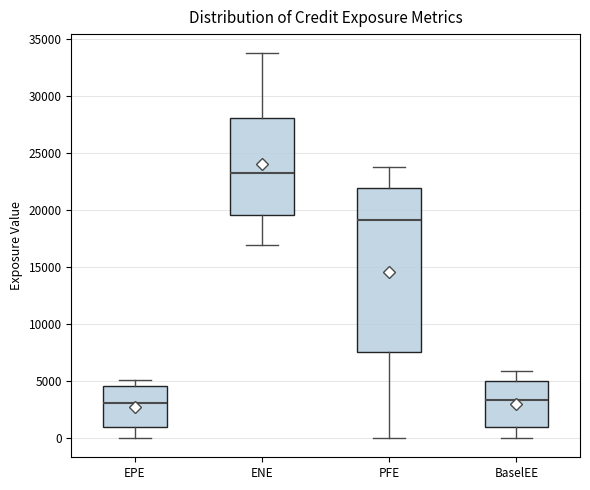

Where does the upper whisker of the box for PFE end on the y-axis? The values are not printed on the chart, so give them approximately, as read against the axis.

24000